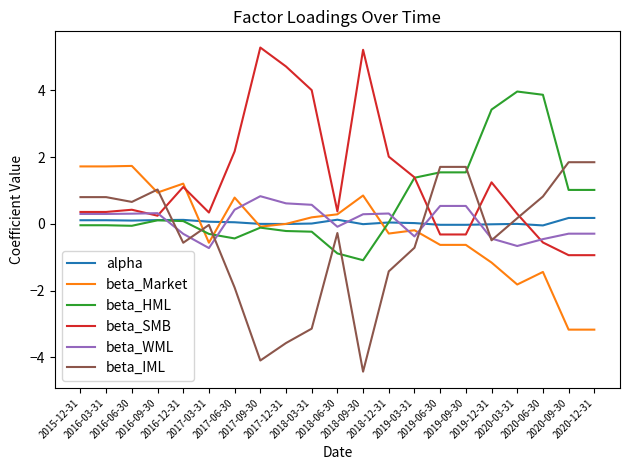

How many times do beta_Market and beta_WML cross each other?

5